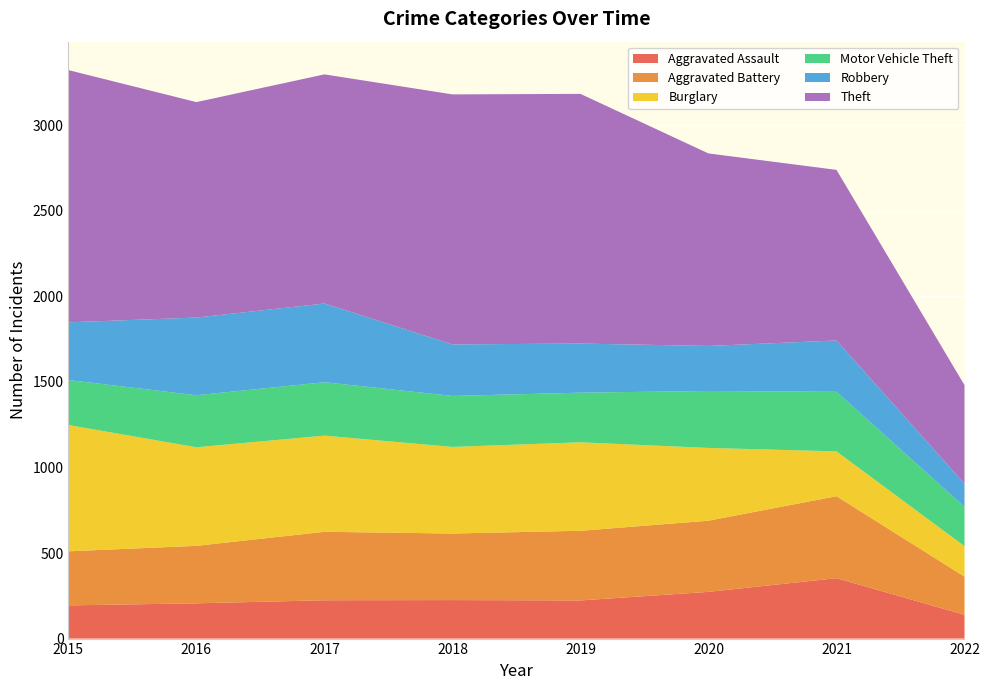

Reading right to left, transcribe all the data shown in this chart.

Aggravated Assault: 139	353	273	223	225	224	206	194
Aggravated Battery: 223	479	416	407	389	400	336	316
Burglary: 178	262	425	517	506	562	576	738
Motor Vehicle Theft: 230	348	333	290	298	312	304	263
Robbery: 135	300	263	287	301	460	454	337
Theft: 576	997	1125	1459	1461	1339	1259	1474